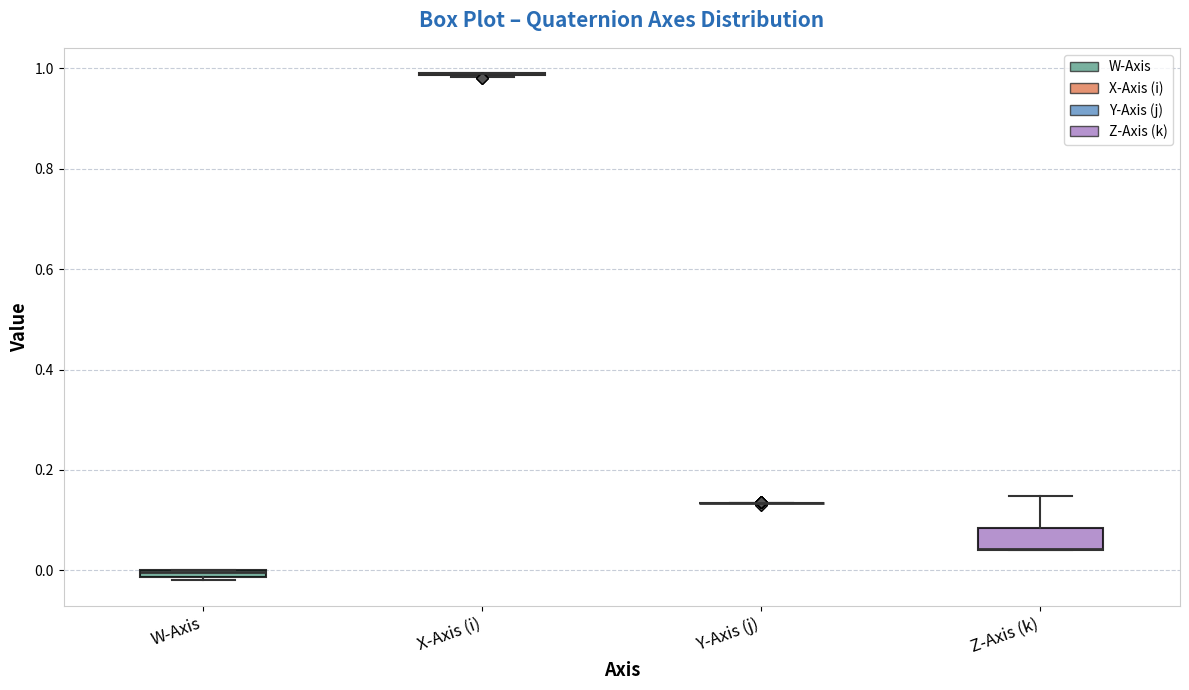

Where is the lower edge of the box for Z-Axis (k) on the y-axis? The values are not printed on the chart, so give them approximately, as read against the axis.

0.04